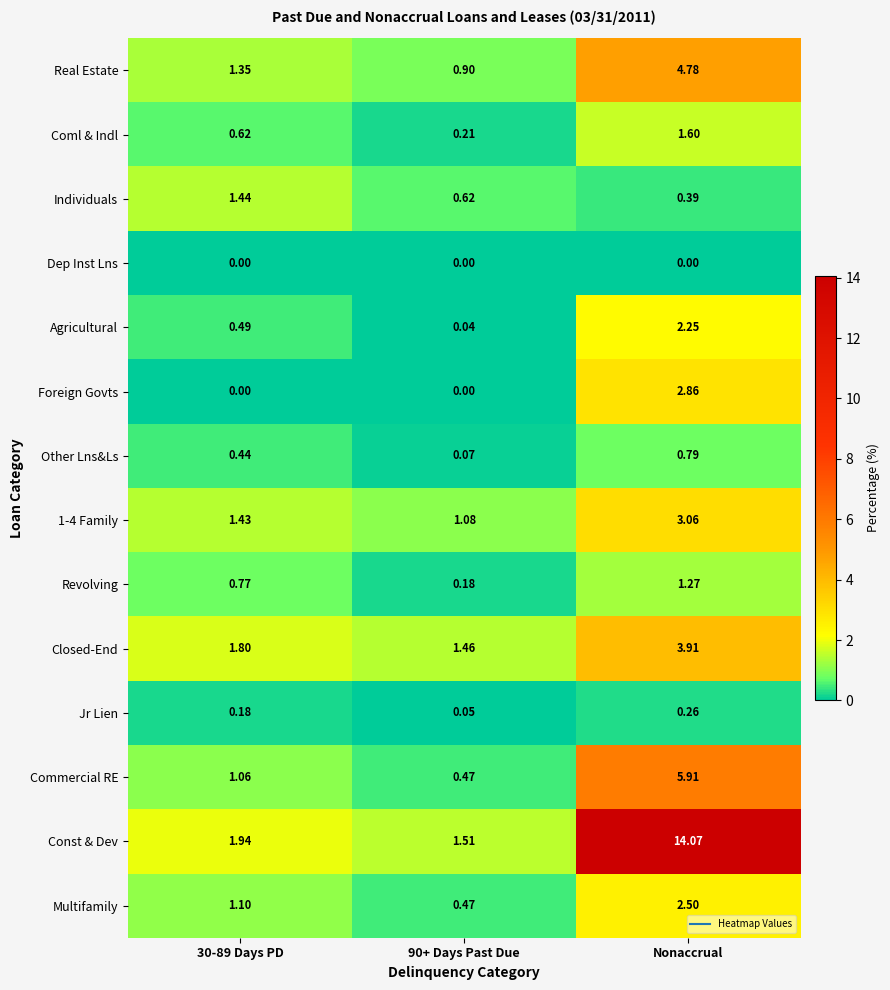

At which category does the chart reach its peak across all series?

Nonaccrual